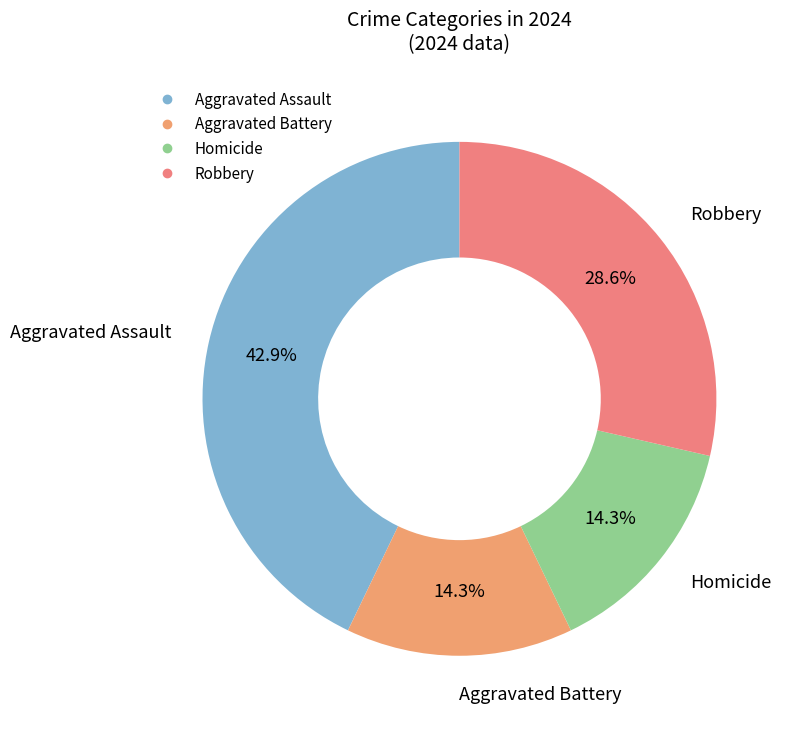

Is there any slice that represents more than half of the pie?

No